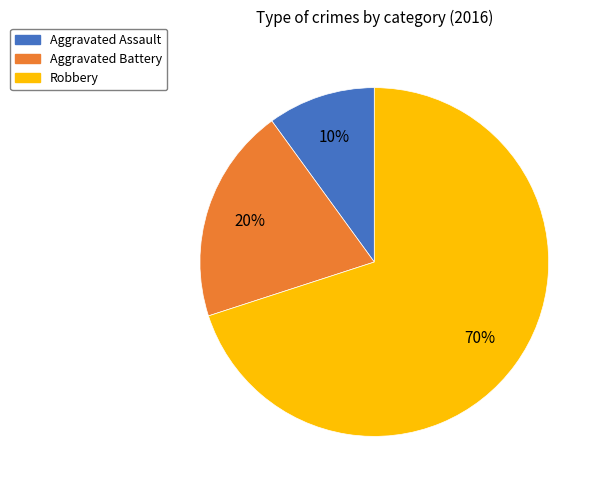

To the nearest percent, what is the combined percentage of Aggravated Assault and Robbery?

80%